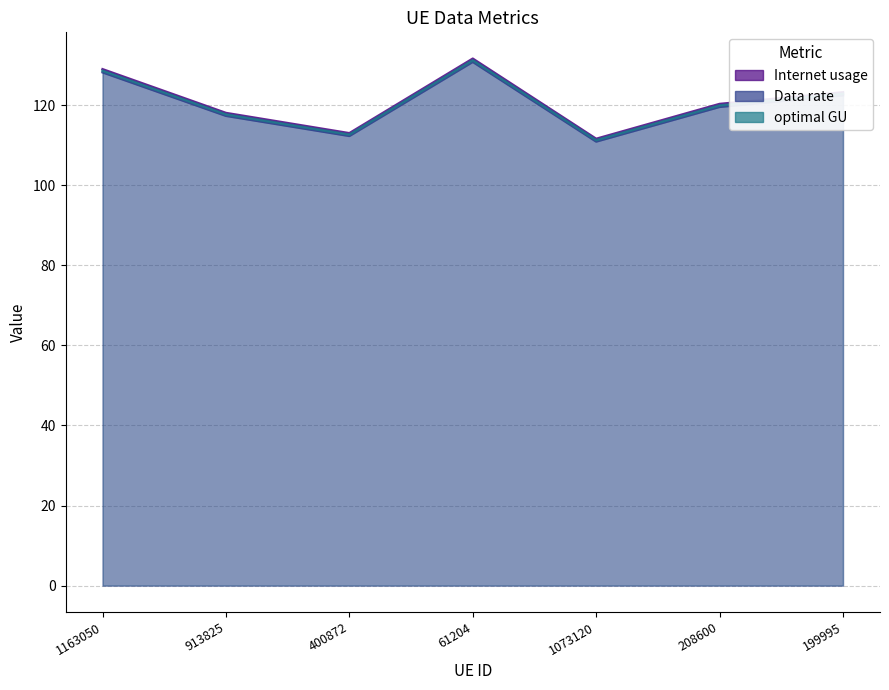

How many data points does each series have?

7